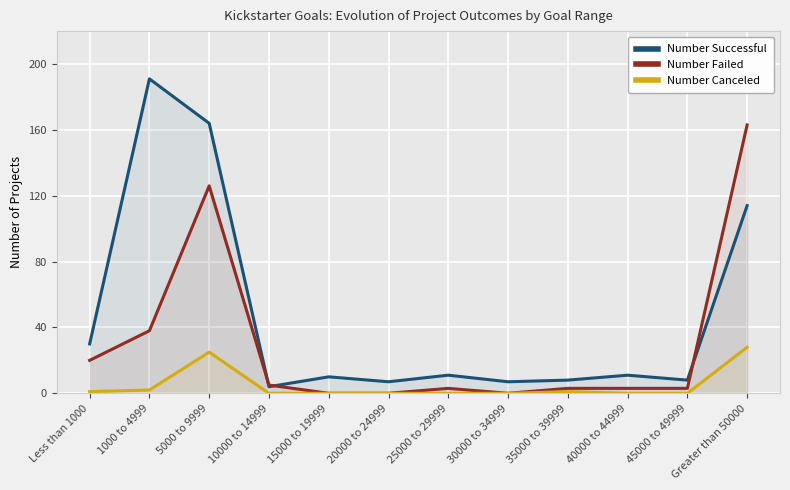

What position from the right is 10000 to 14999?

9